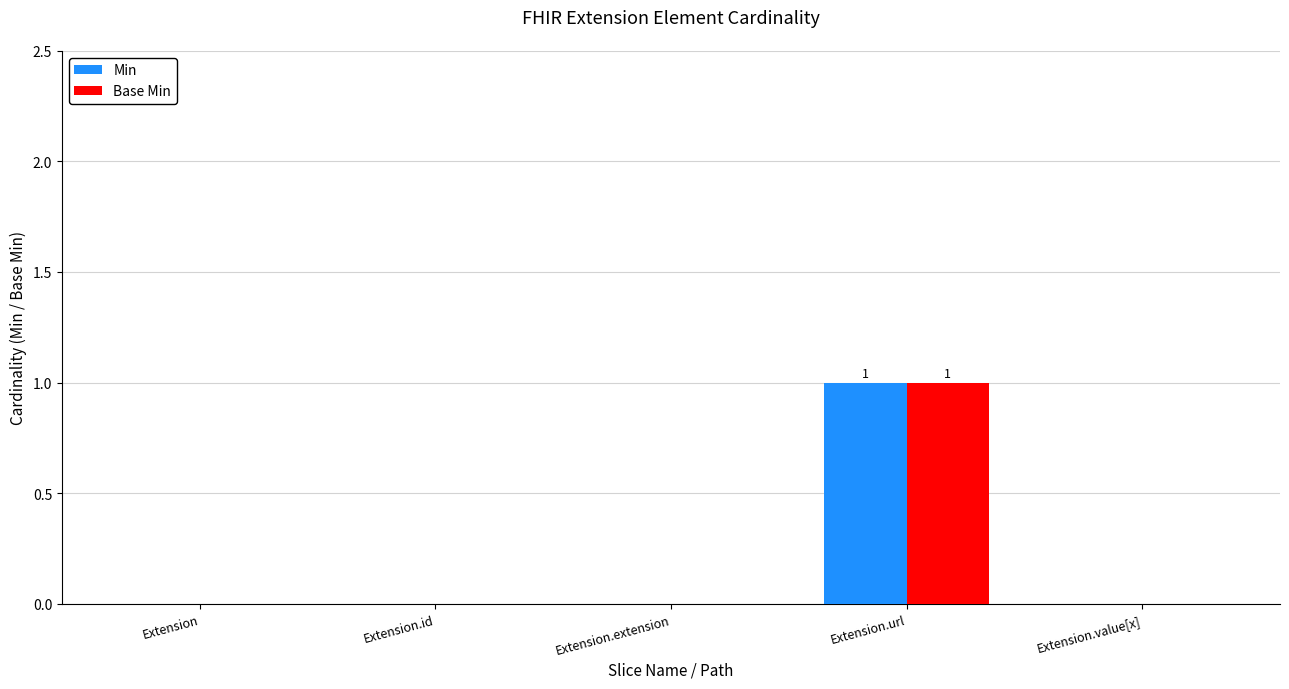

At which category is the sum across all series the highest?

Extension.url